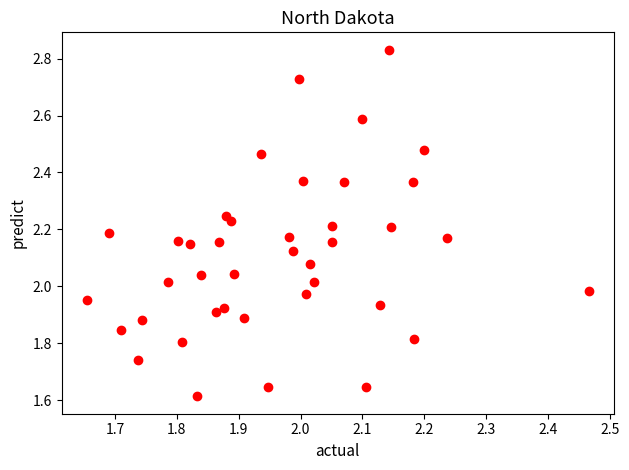

What is the range of Y values (max minus min)?

1.2